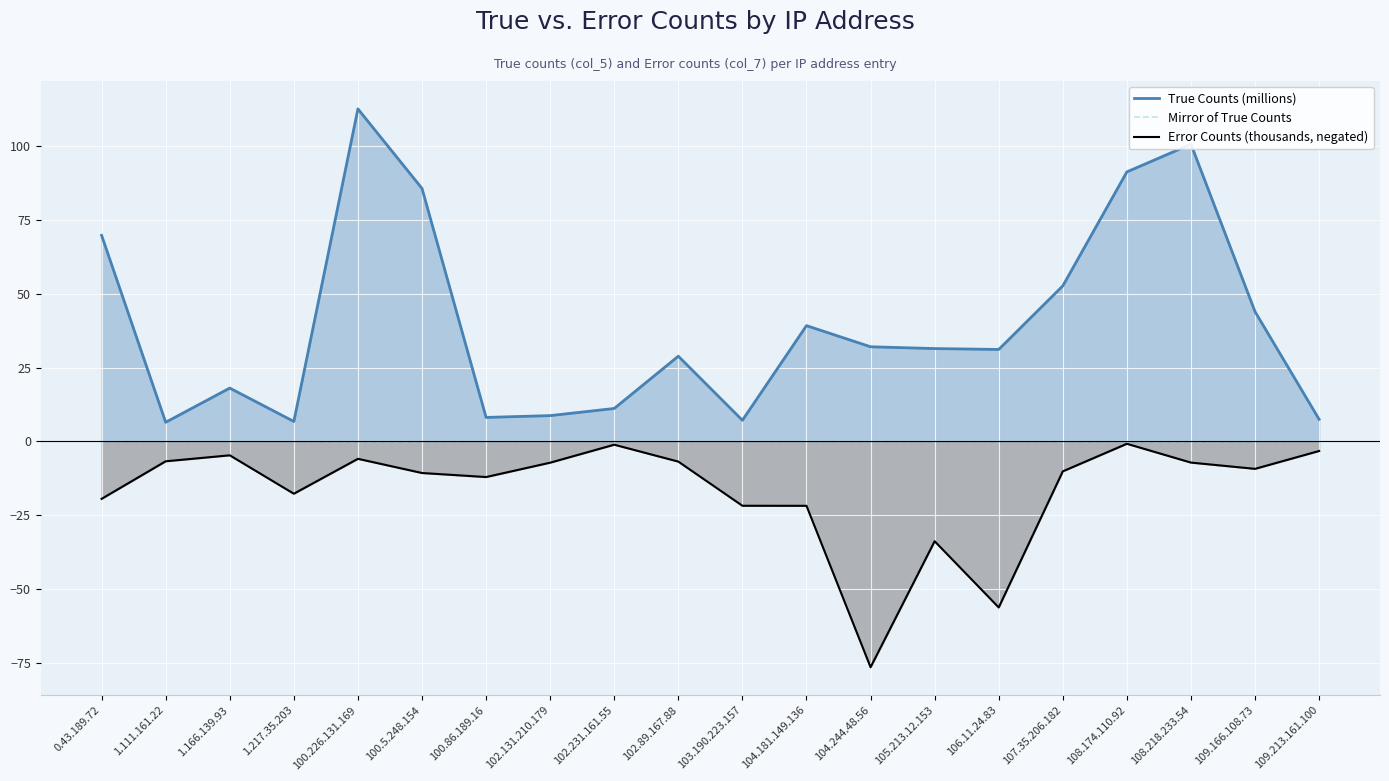

True or false: True Counts (millions) has more than 0 points higher than both neighbors.

True